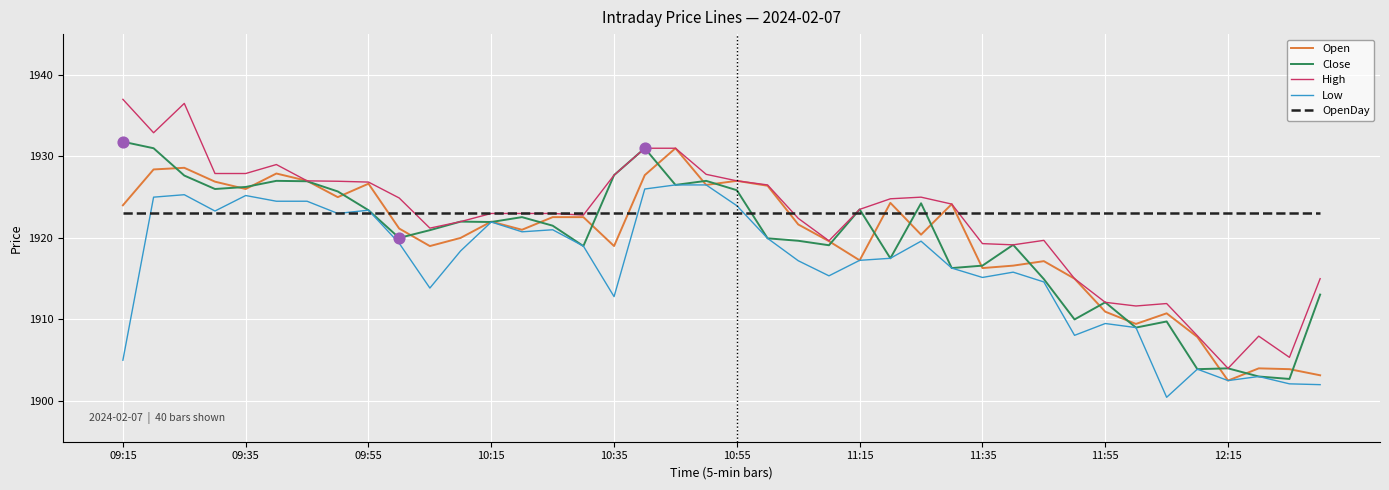

What is the maximum value for OpenDay?

1923.0